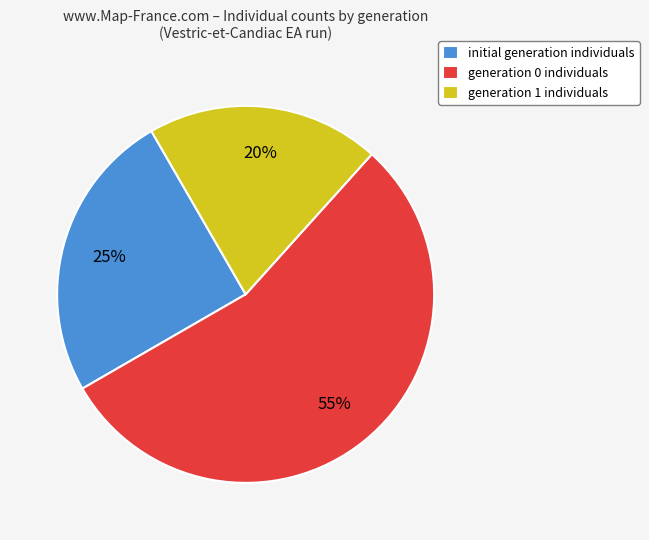

What is the ratio of the value at generation 1 individuals to the value at generation 0 individuals?

0.4